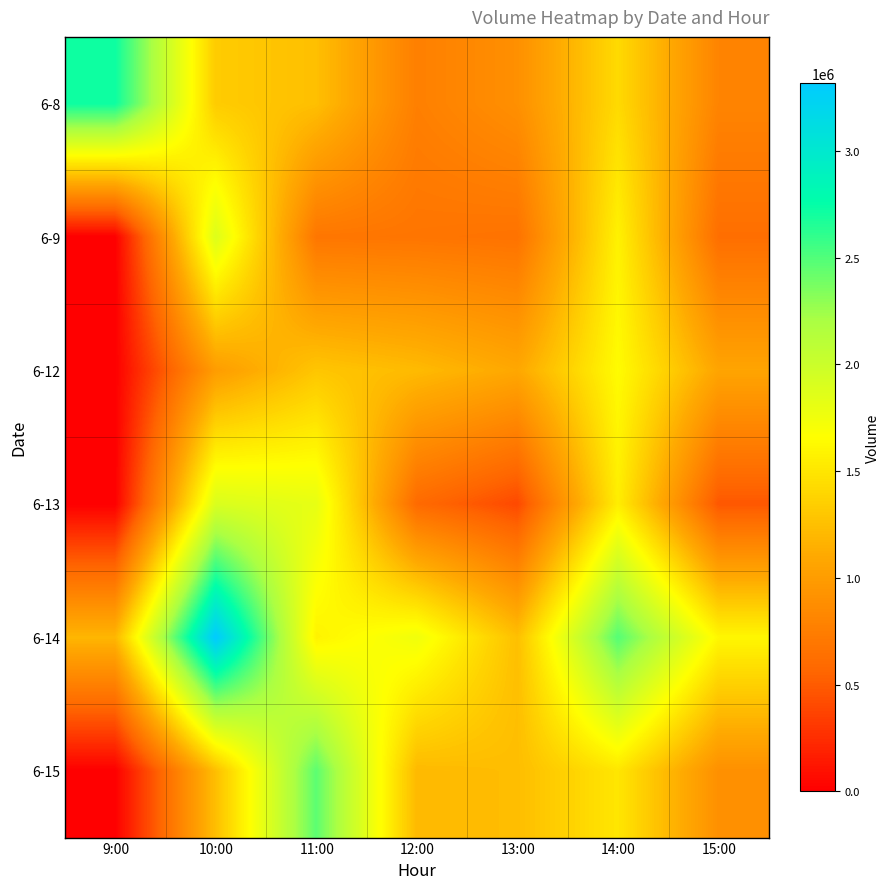

Between 14:00 and 9:00, which is larger?

9:00